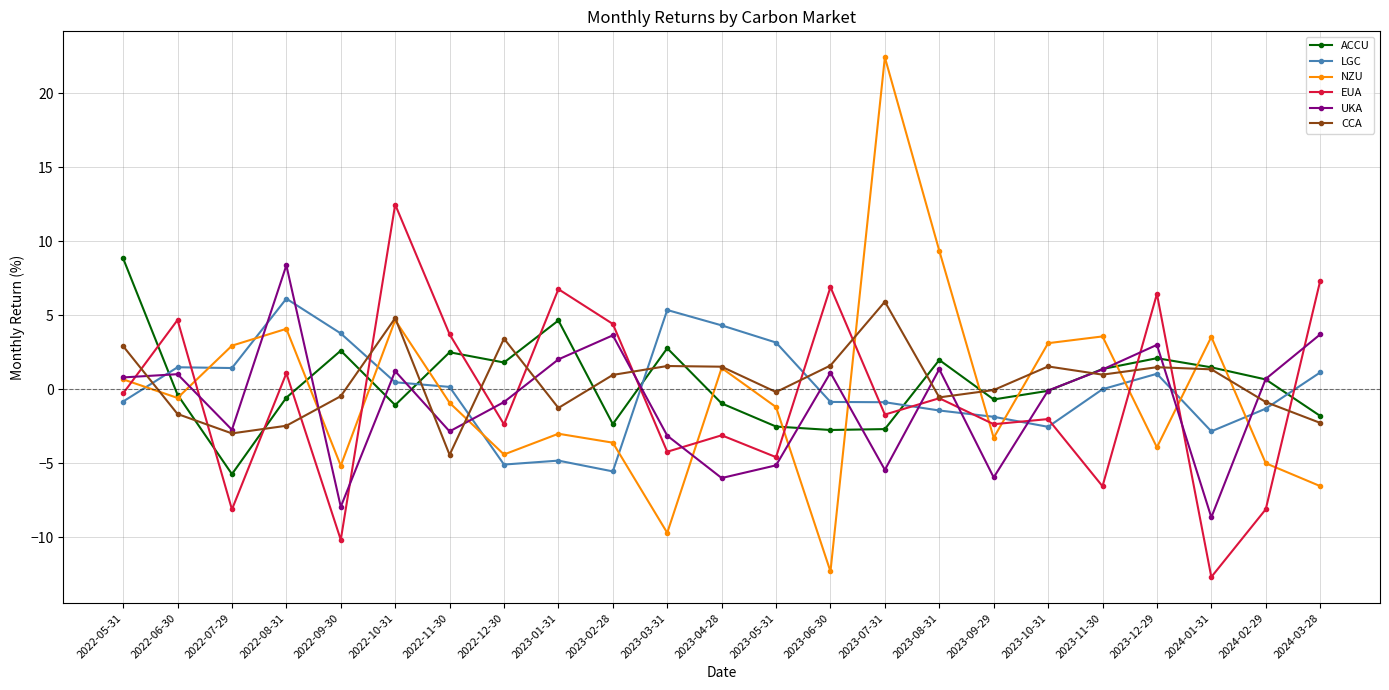

Which series has the largest range (max minus min)?

NZU